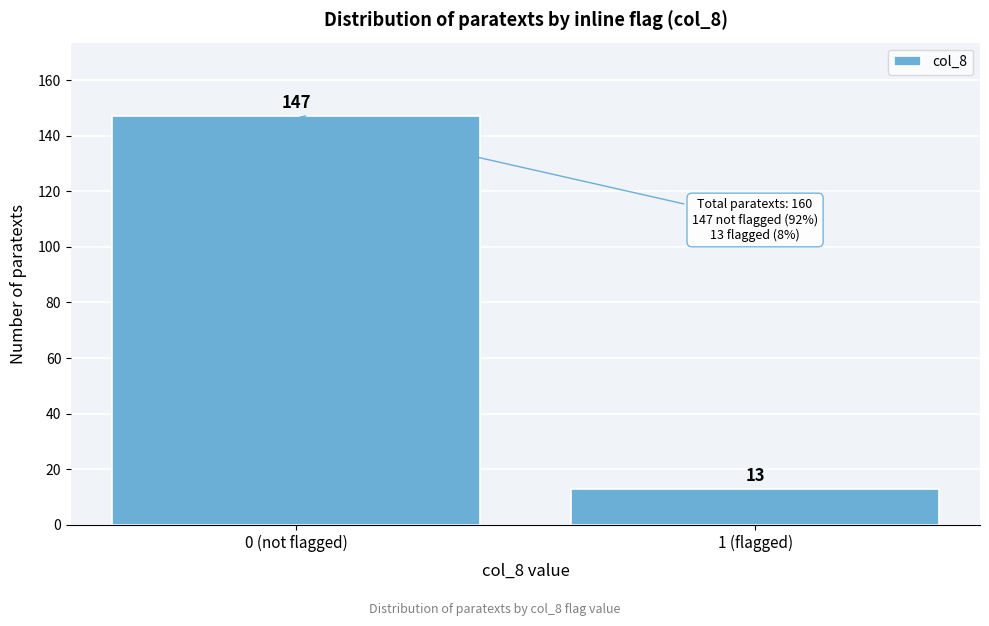

Reading left to right, what are all the values shown in this chart?

147	13